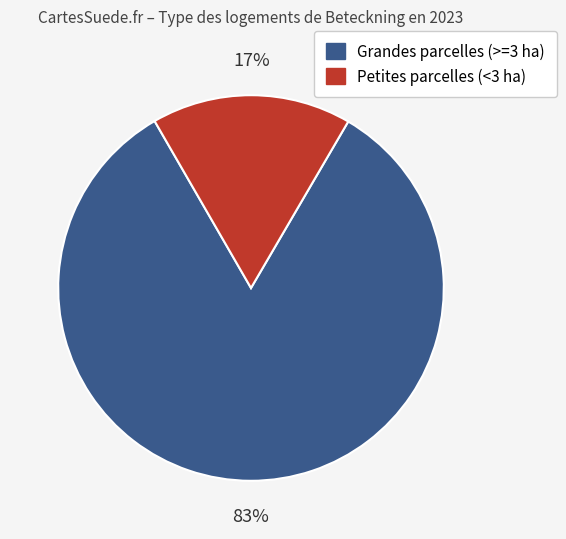

Is there a majority slice in this chart?

Yes